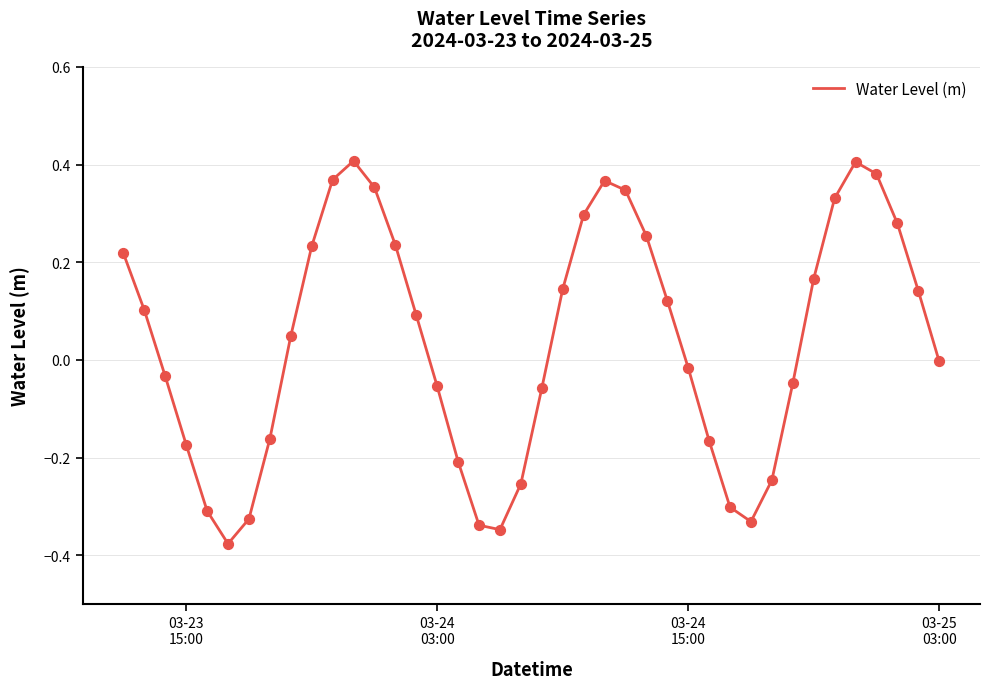

What is the difference between the maximum and minimum values?

0.8